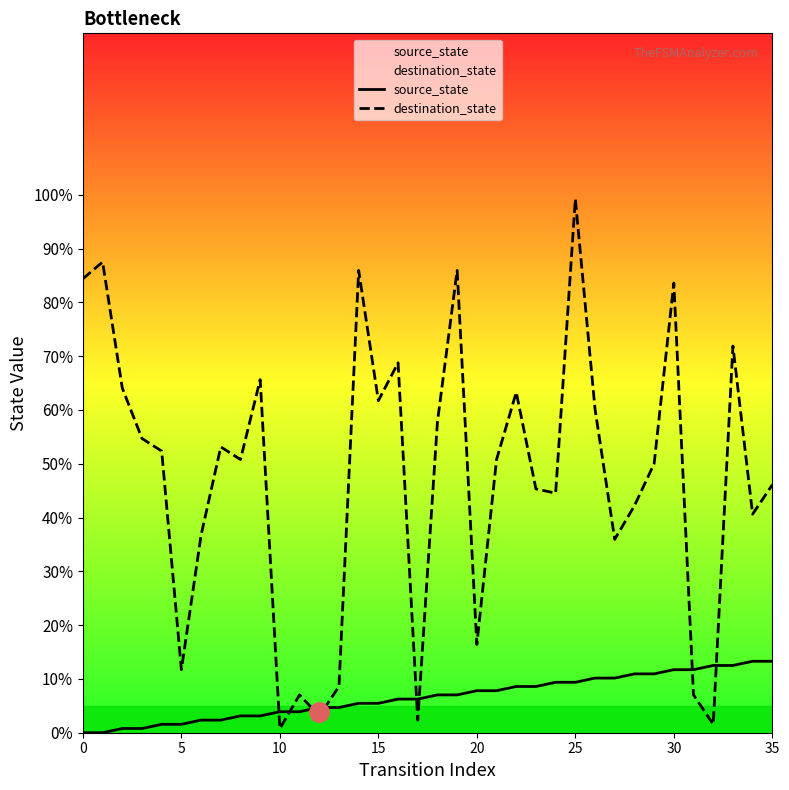

List the series in order of their overall mean, highest first.

destination_state, source_state